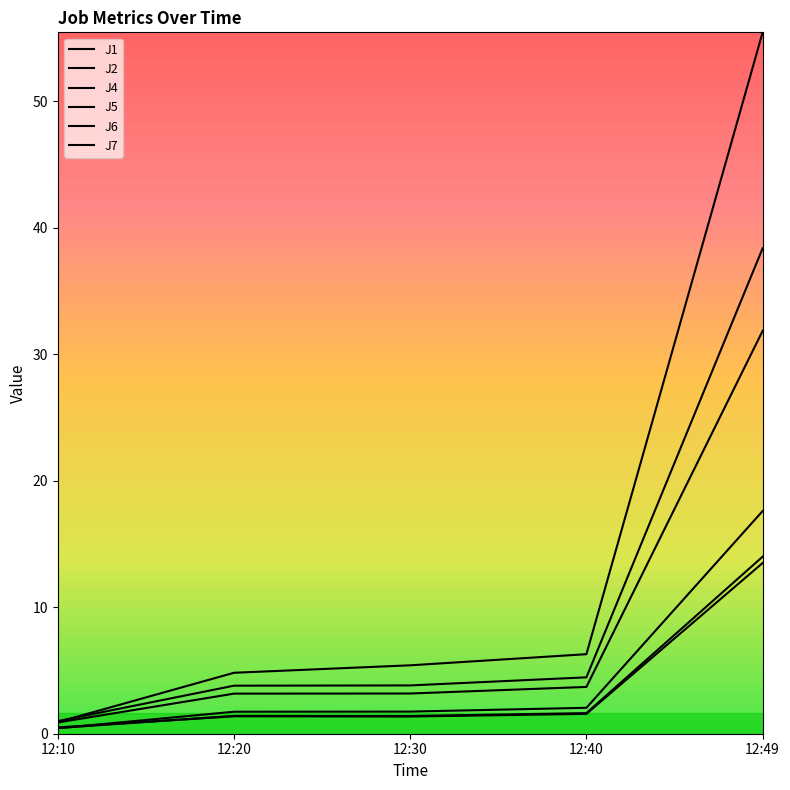

True or false: J2 and J4 cross at least once.

False